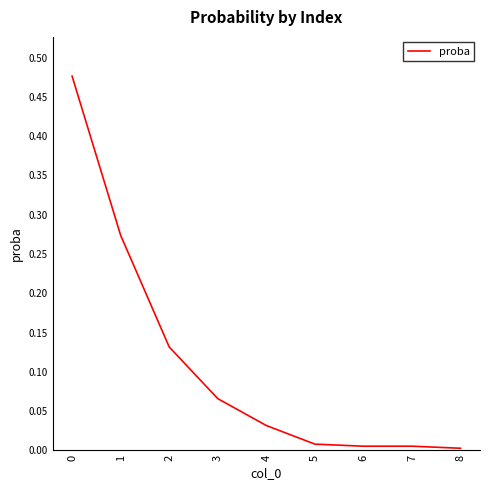

The chart shows a value of 0.0 at 6. True or false?

True